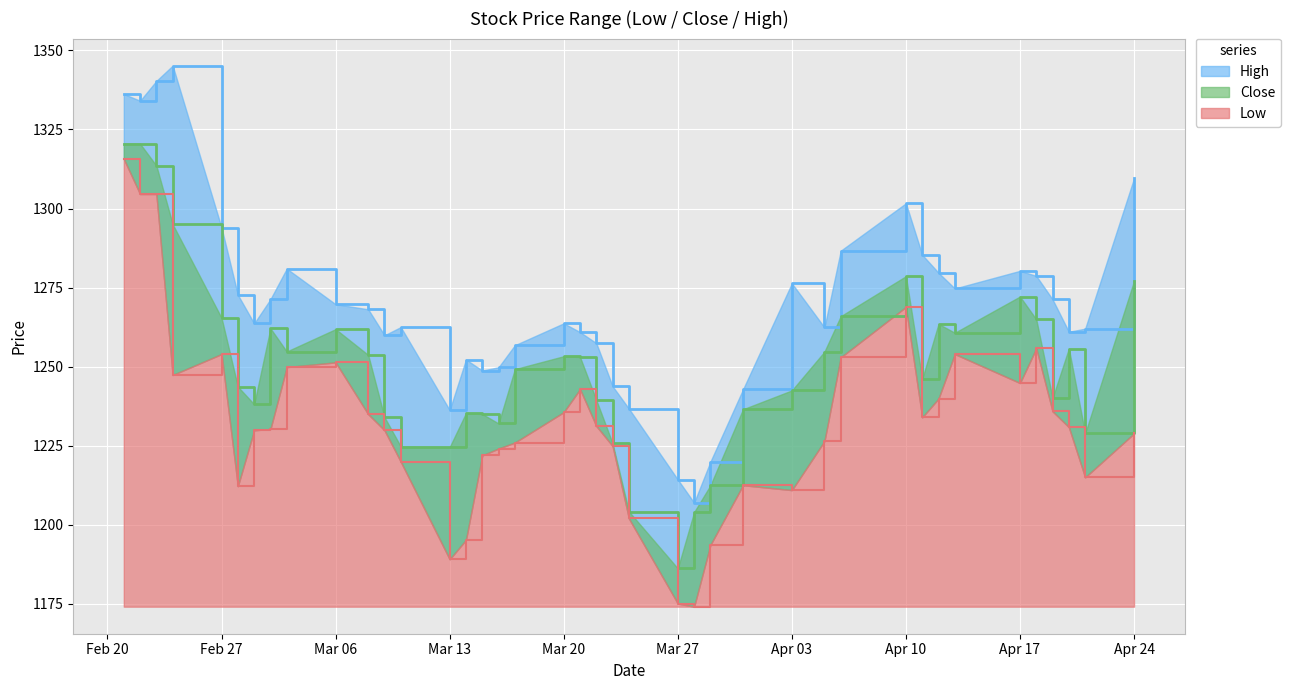

True or false: High and Low intersect in this chart.

False